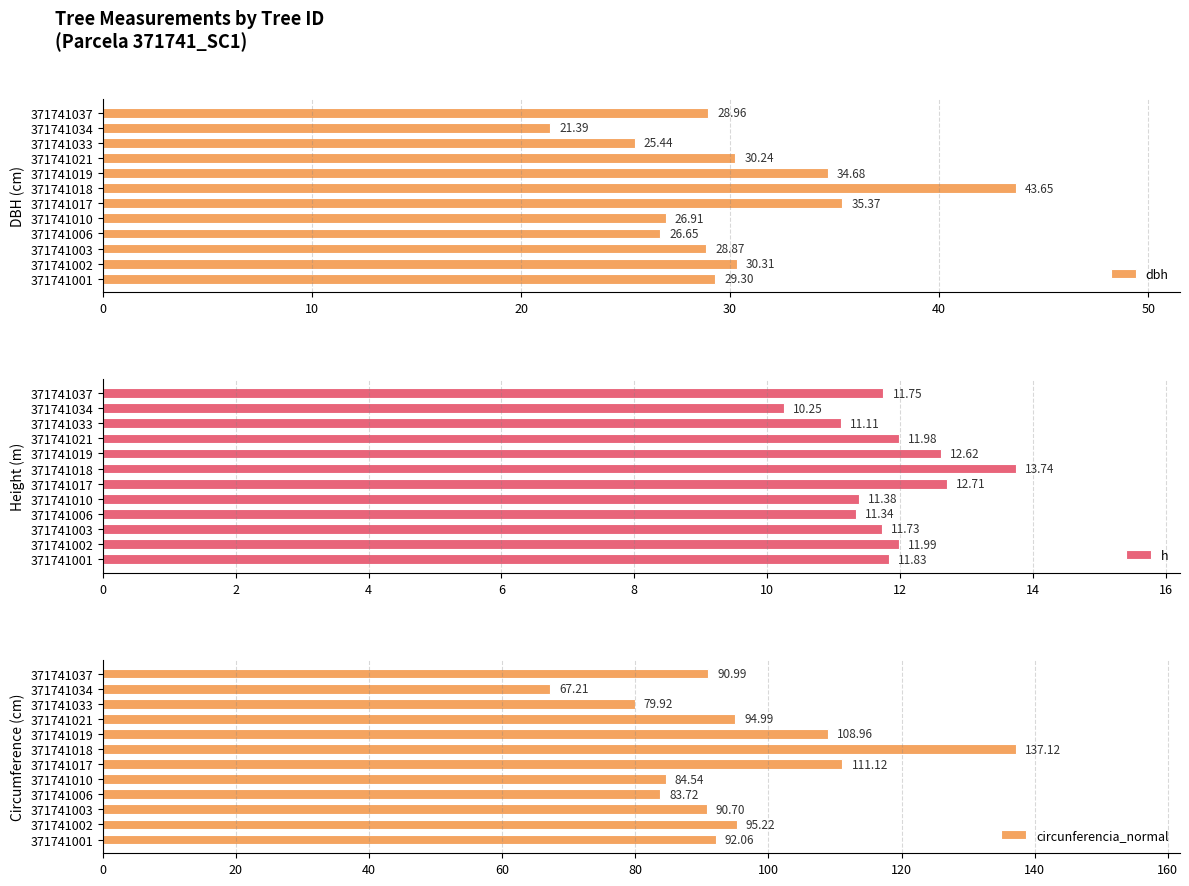

Where is circunferencia_normal nearest to the value 102?

371741002